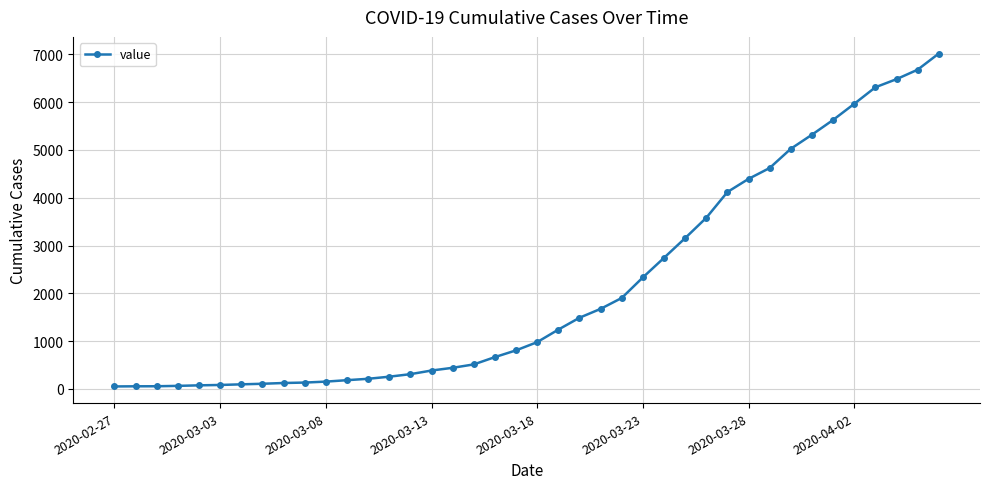

Does the chart have visible grid lines?

Yes